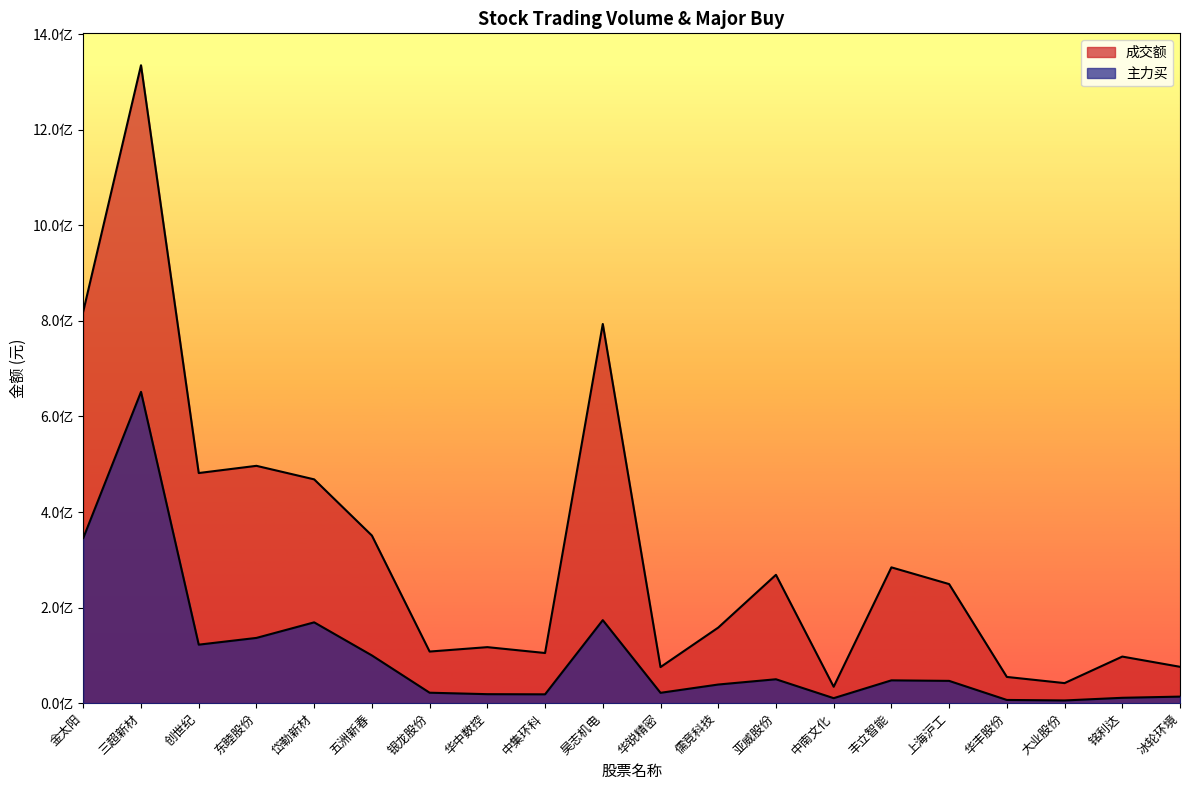

How many series are shown in this chart?

2